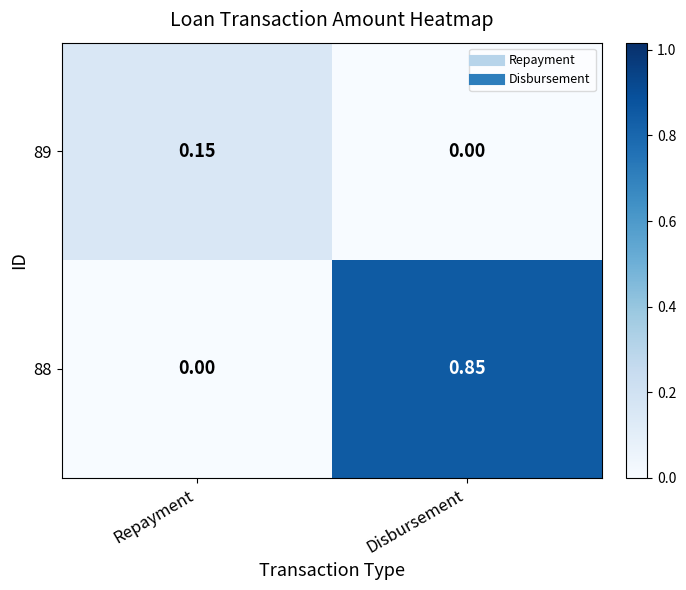

At which category is the sum across all series the highest?

Disbursement